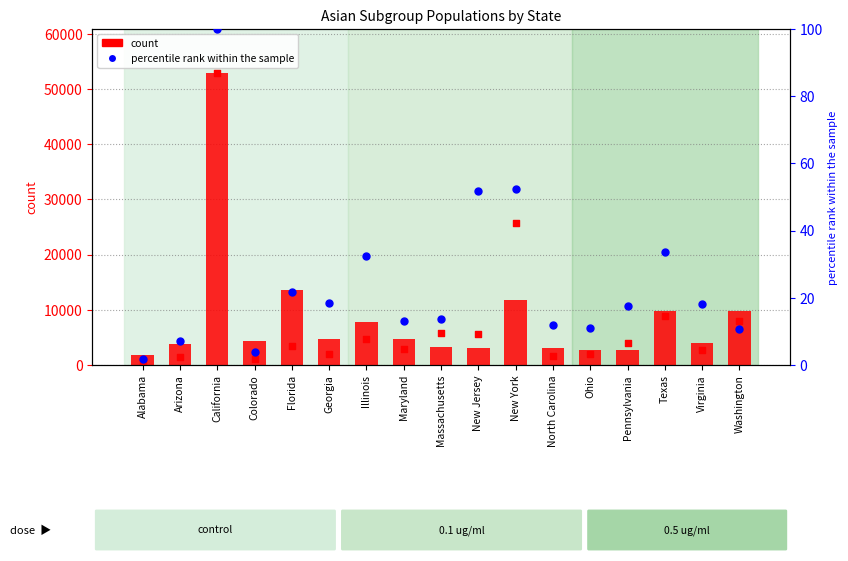

Which series reaches the minimum Y coordinate?

percentile rank within the sample